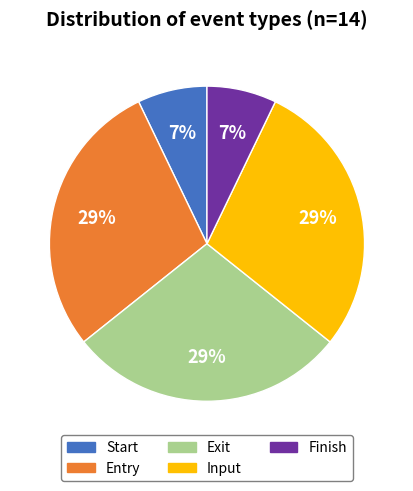

Is it true that Input is 14% of the pie?

False